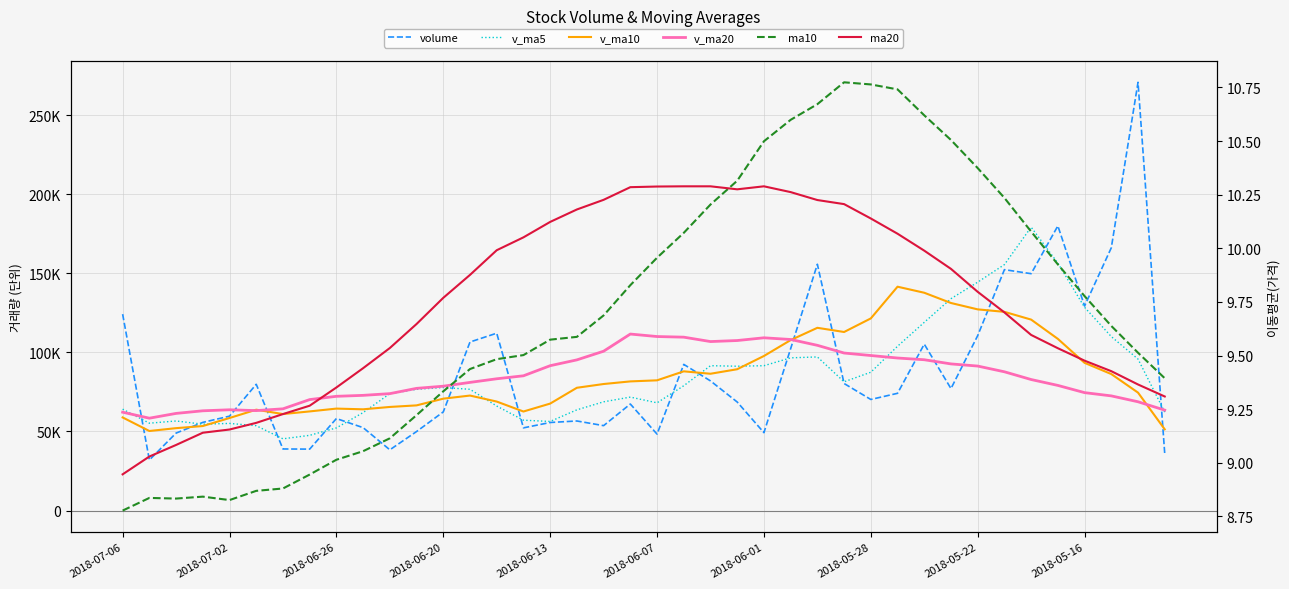

Which label corresponds to the smallest value in the chart?

2018-07-06